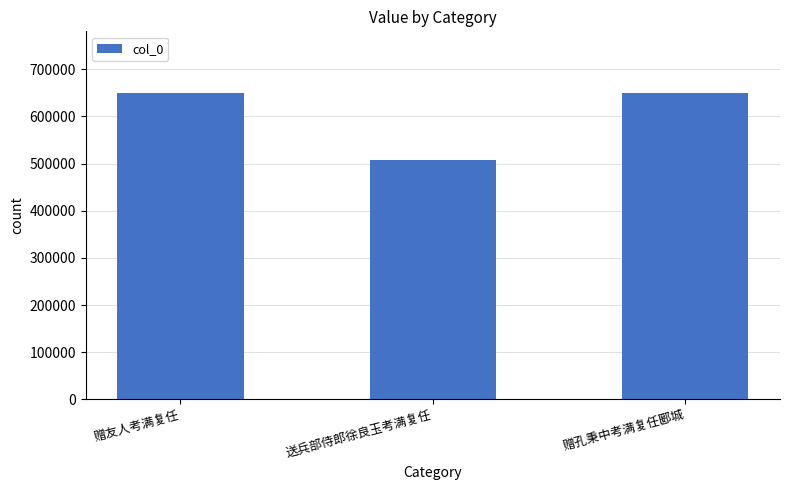

Is it true that the value at 送兵部侍郎徐良玉考满复任 is 506962?

True